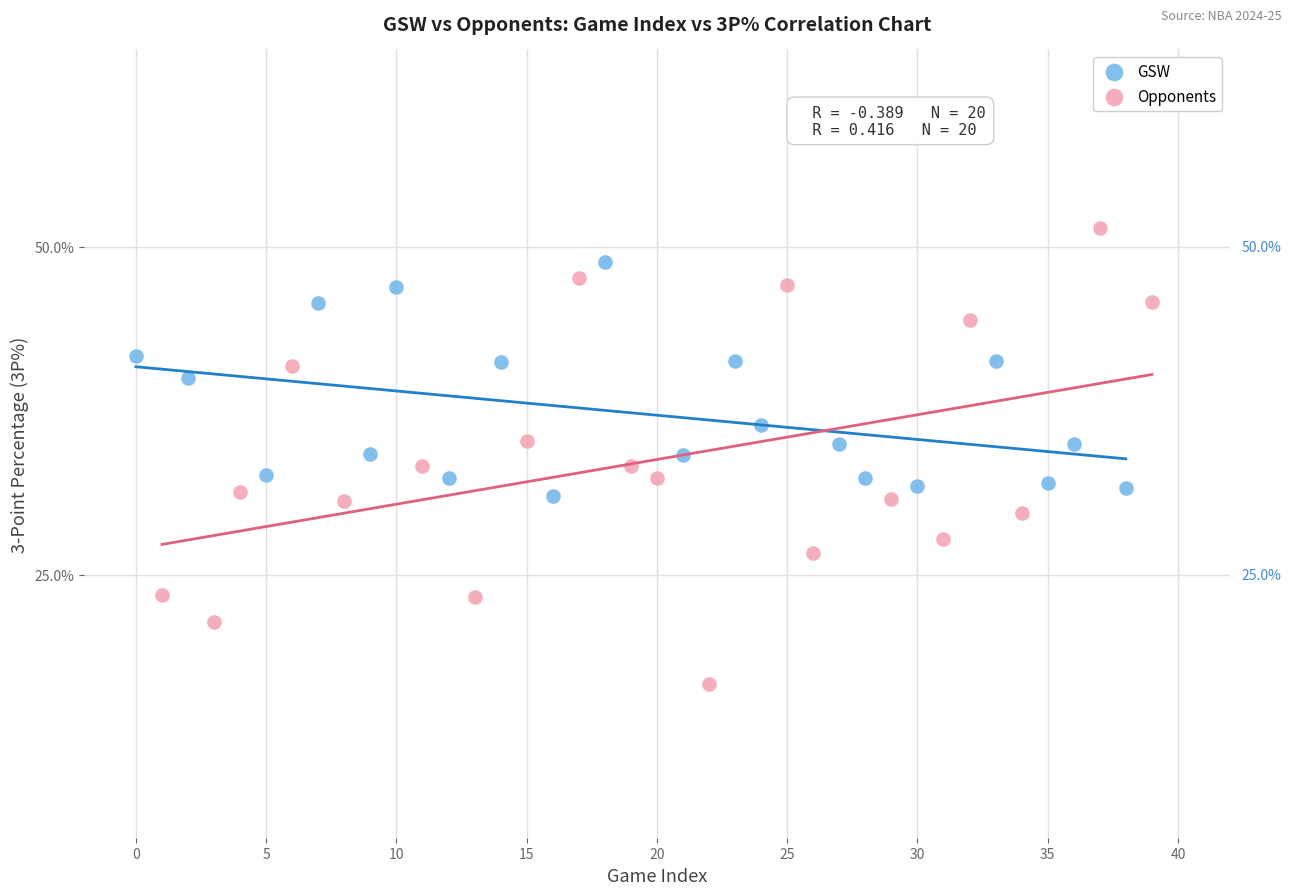

Which series reaches the maximum Y coordinate?

Opponents